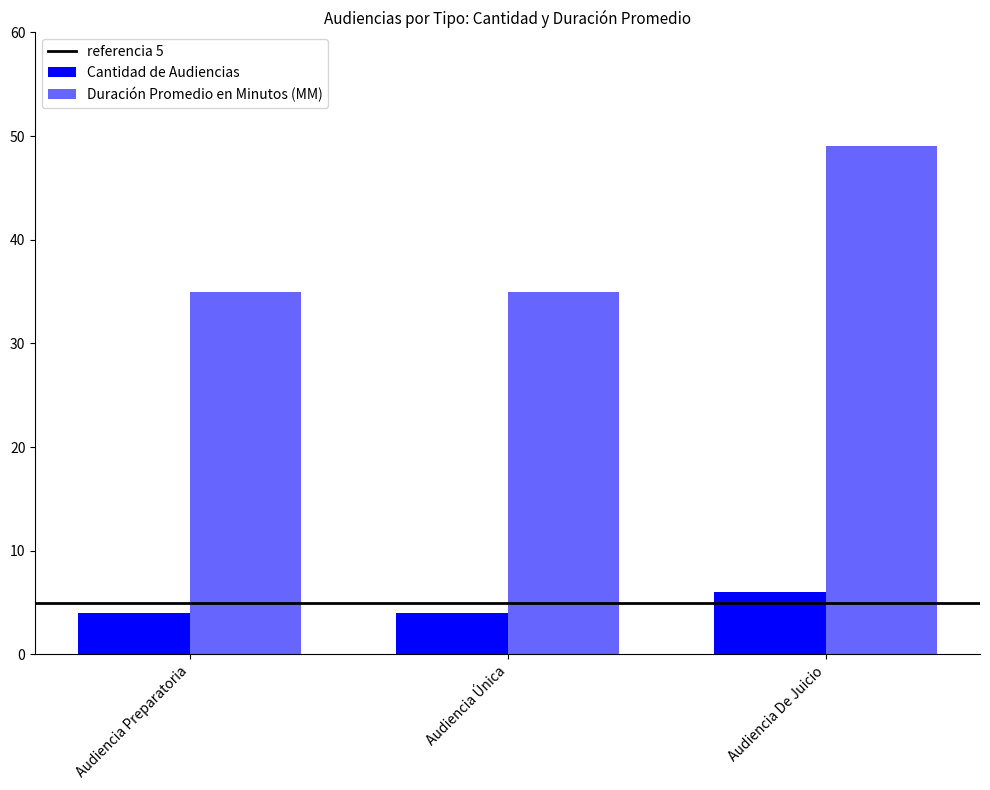

Count the number of data series in this chart.

2